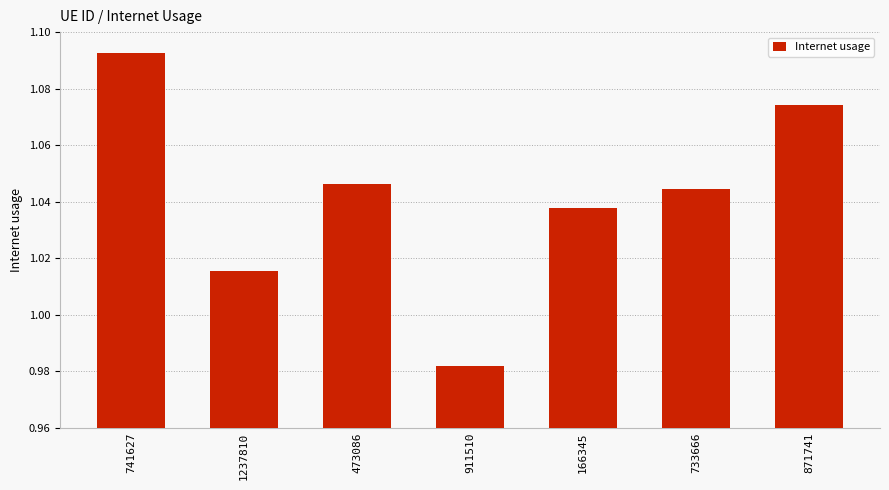

What is the label of the 1st bar from the left?

741627